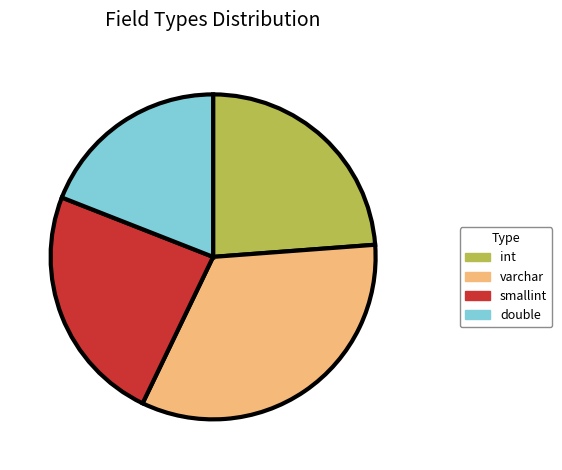

Which has a higher value, double or varchar?

varchar